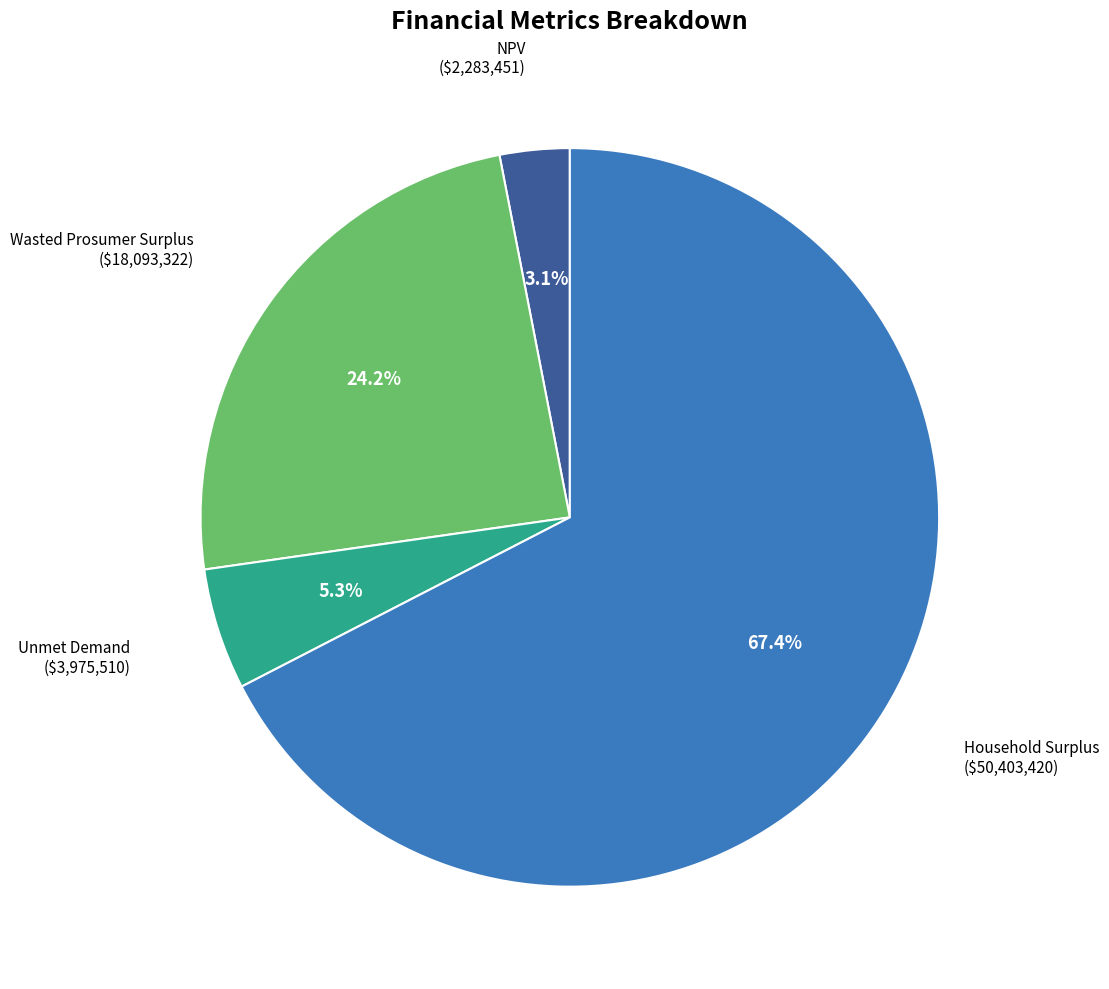

Which slice is the largest?

Household Surplus